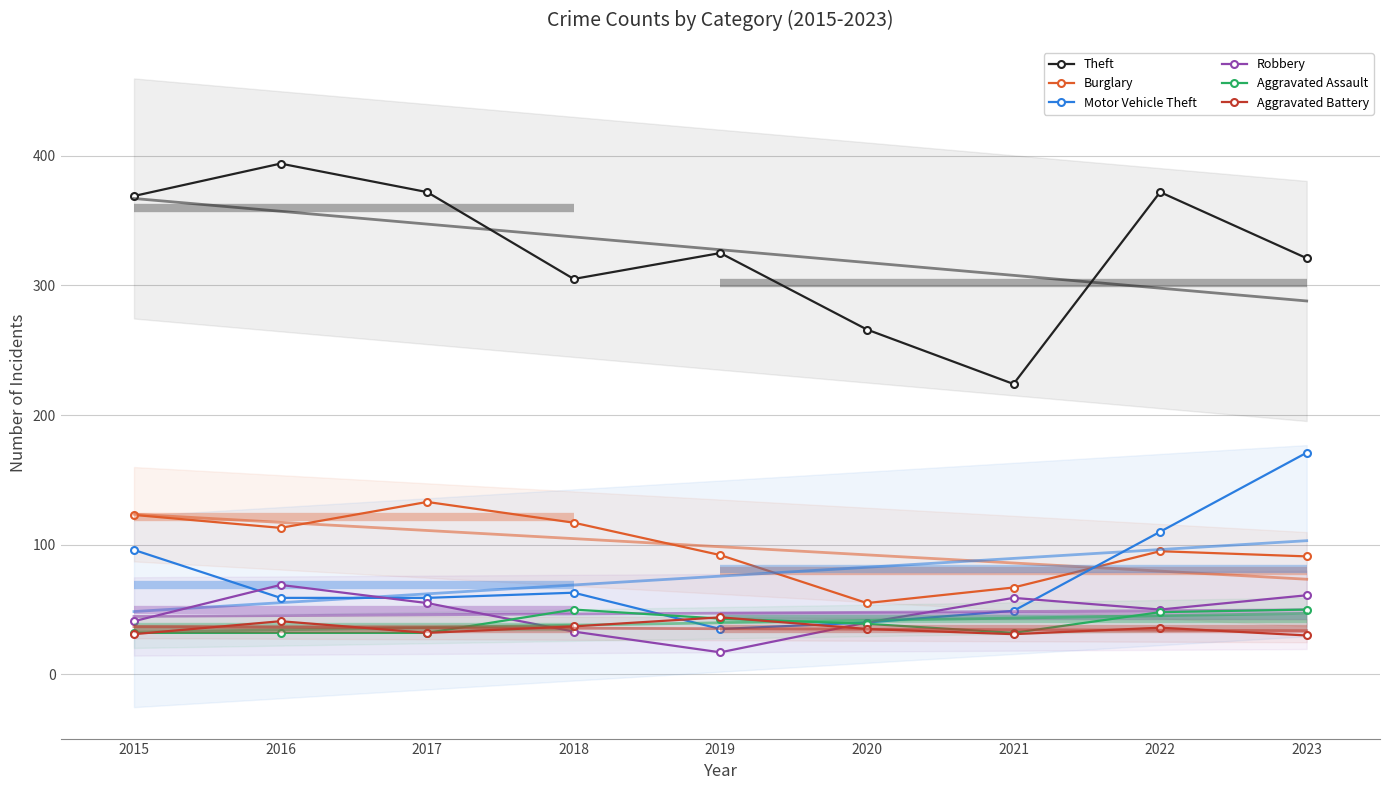

What is the maximum value shown in the chart?

394